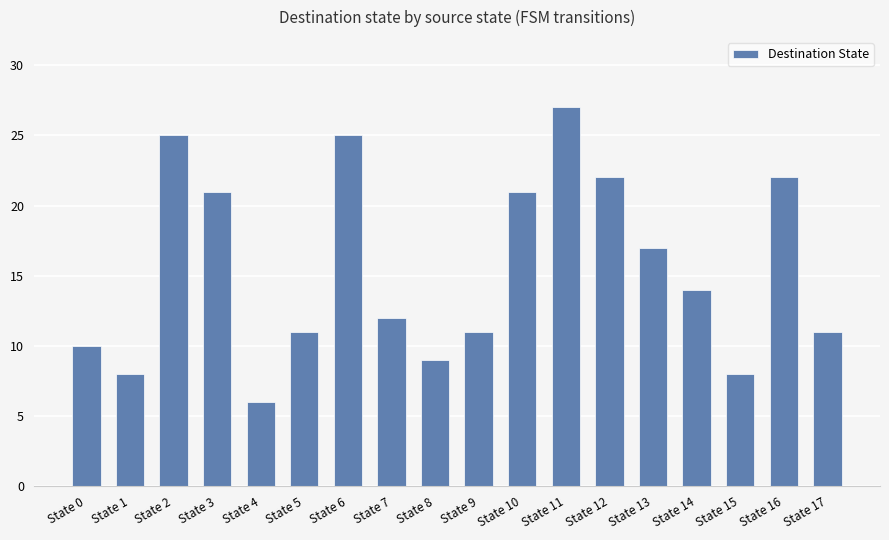

What is the smallest value displayed?

6